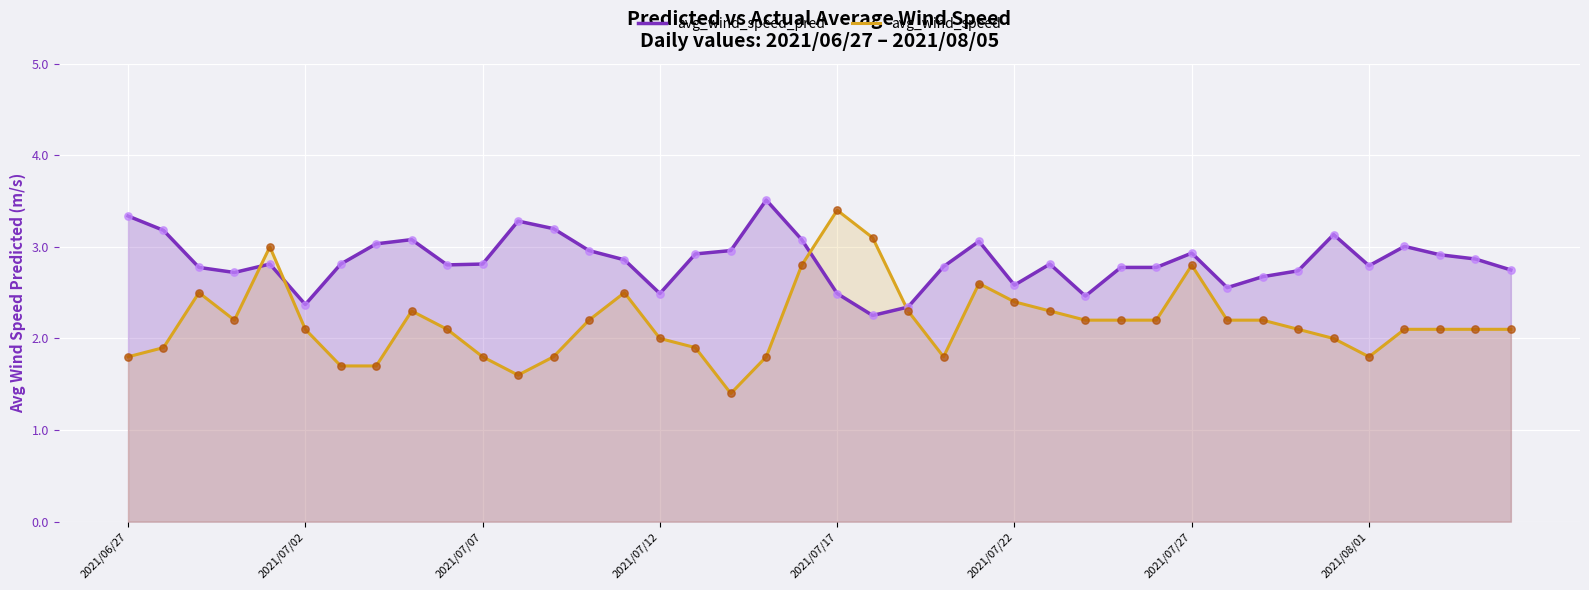

At how many categories does at least one series exceed 1?

40